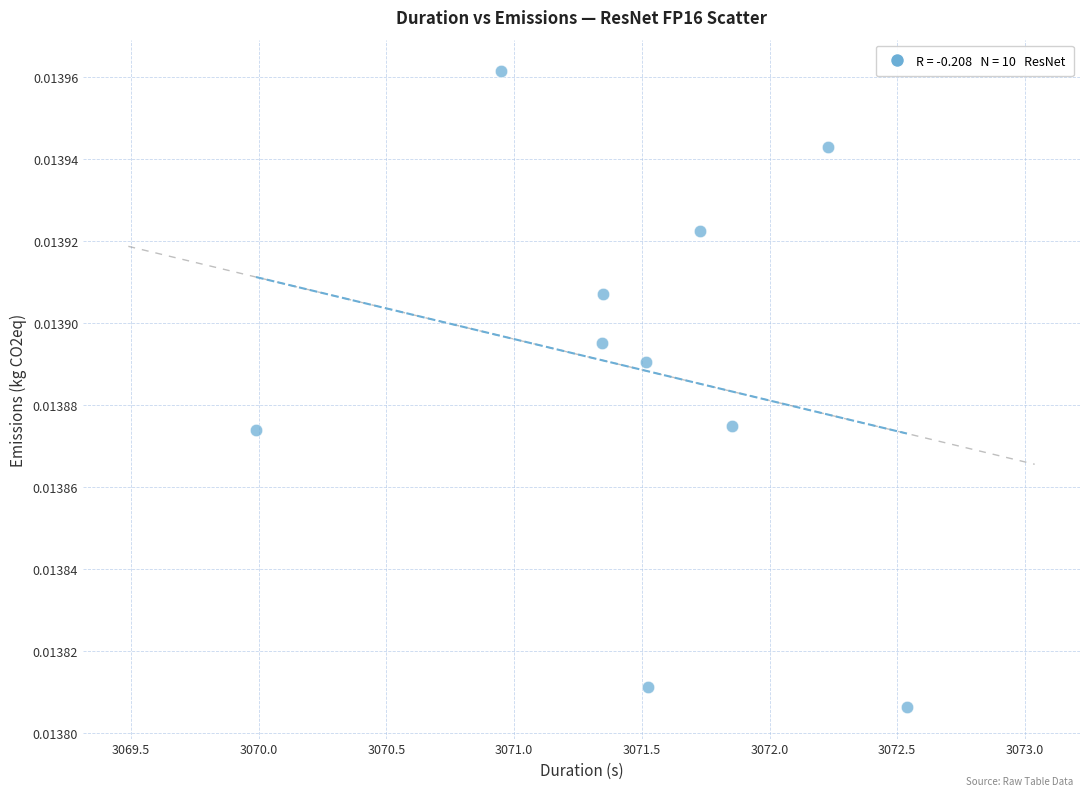

What is the average X value?

3071.5